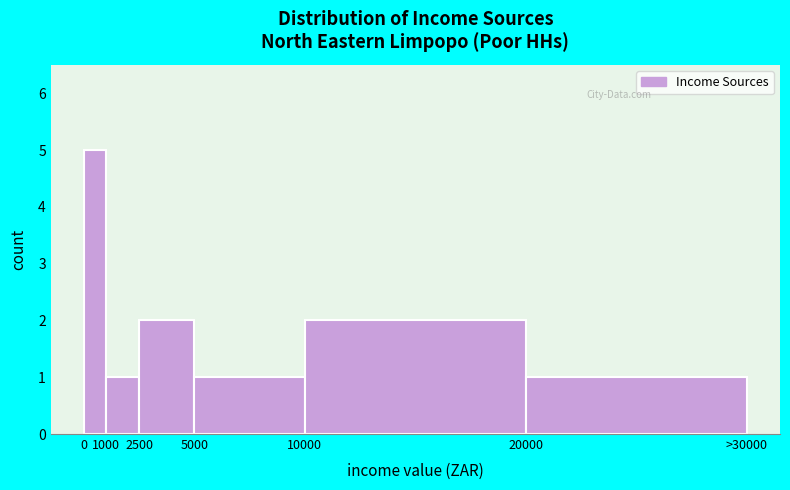

Reading left to right, transcribe all the data shown in this chart.

5	1	2	1	2	1